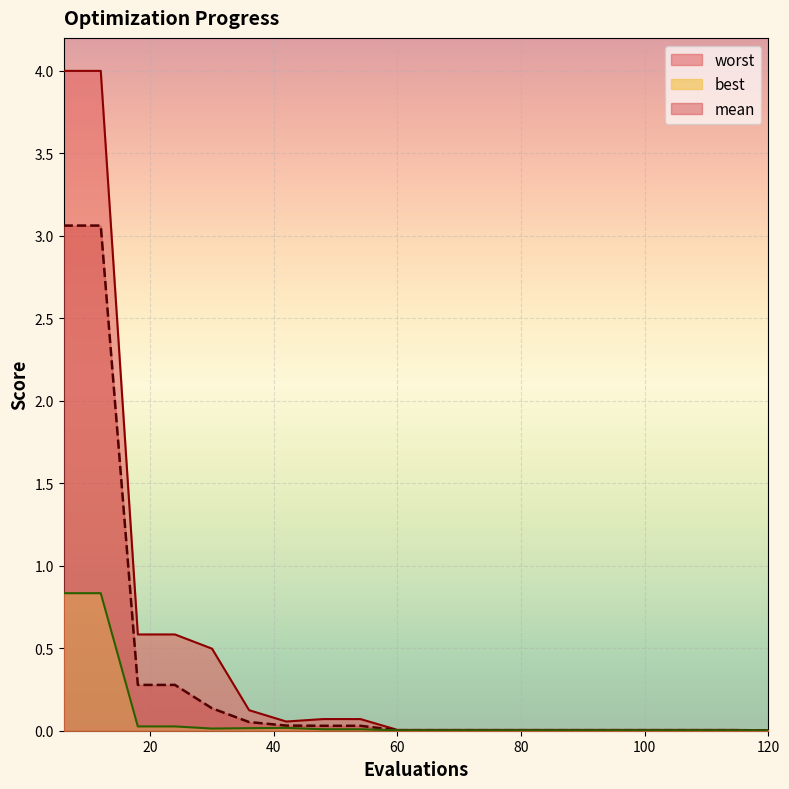

What is the value of the worst point at the 9th from the left?

0.1